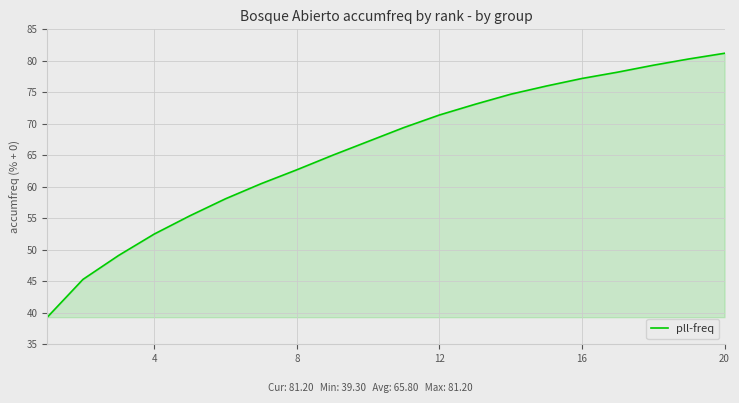

What is the difference between the maximum and minimum values?

41.9